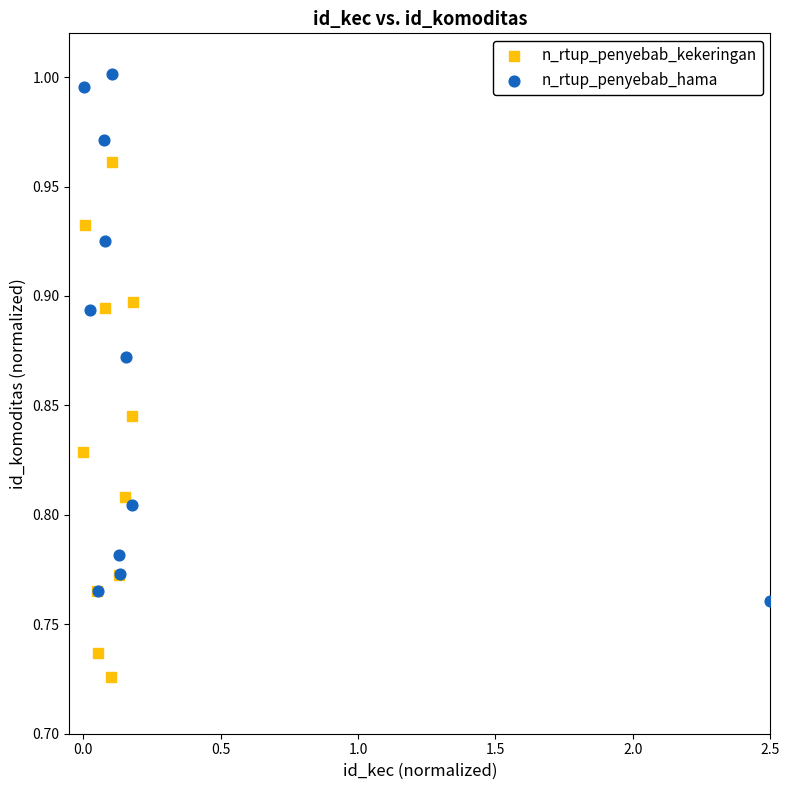

What are all the series names shown in the legend?

n_rtup_penyebab_kekeringan, n_rtup_penyebab_hama